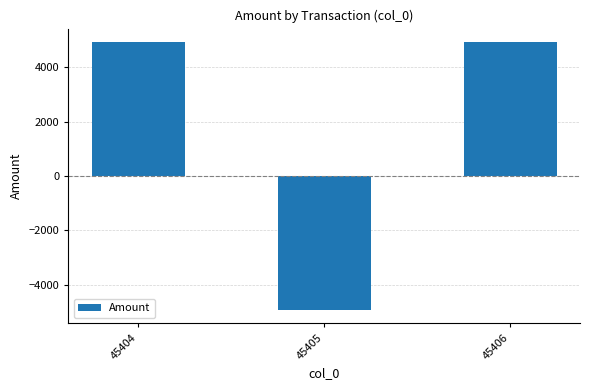

Is it true that the value at 45405 is -4923.1?

True